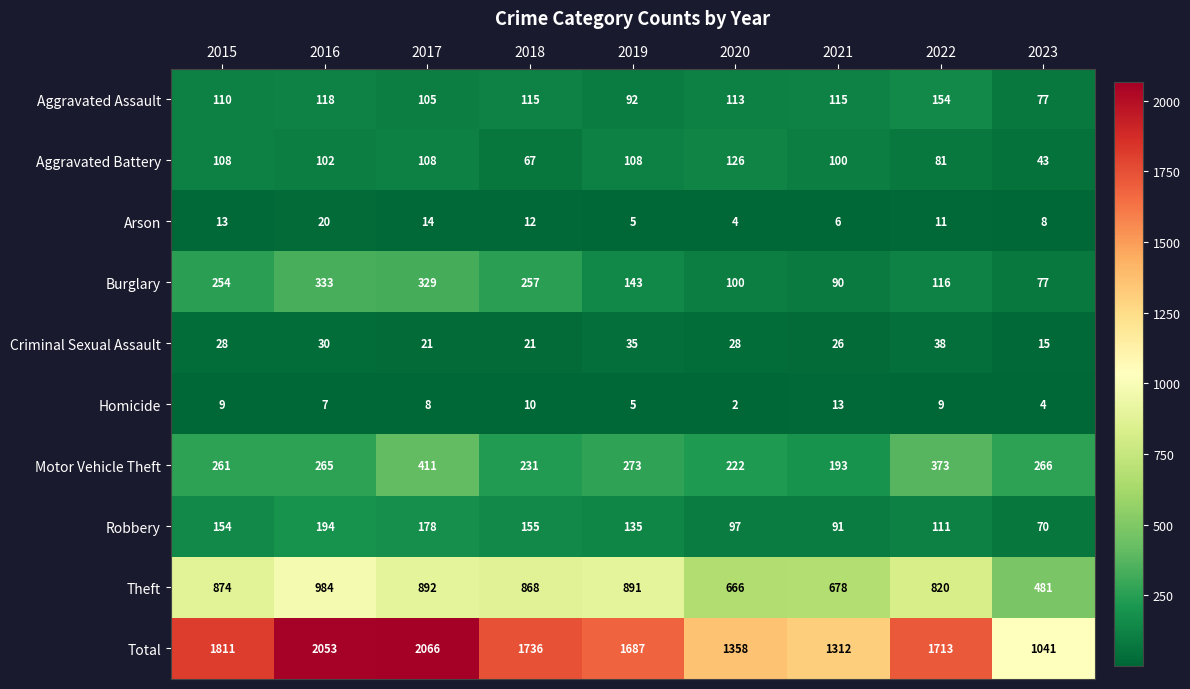

What is the lowest value of the Aggravated Battery series?

43